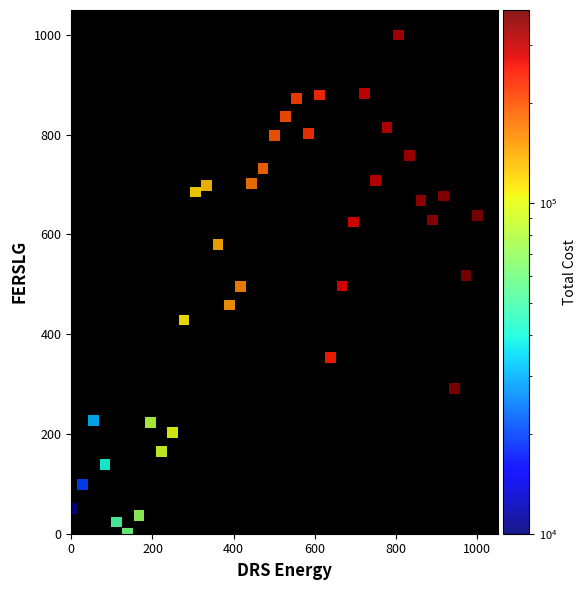

What is the range of Y values (max minus min)?

1000.0